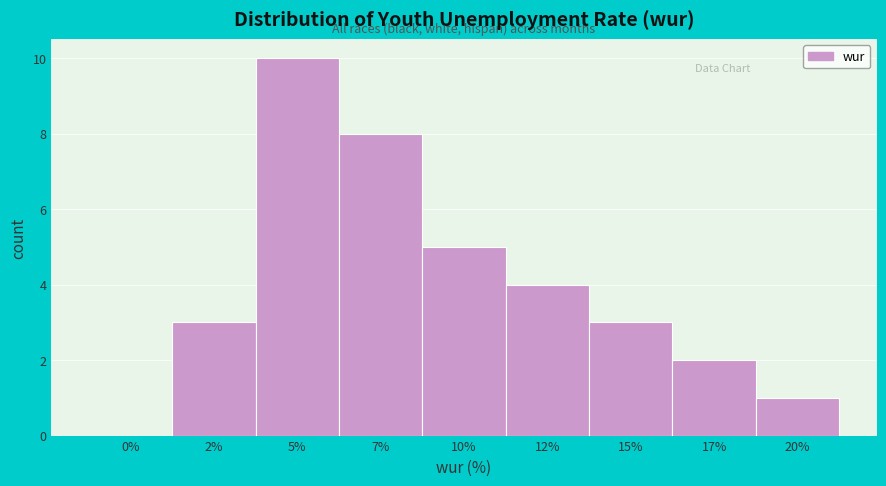

Reading right to left, extract all data points from this chart.

20%=1	17%=2	15%=3	12%=4	10%=5	7%=8	5%=10	2%=3	0%=0